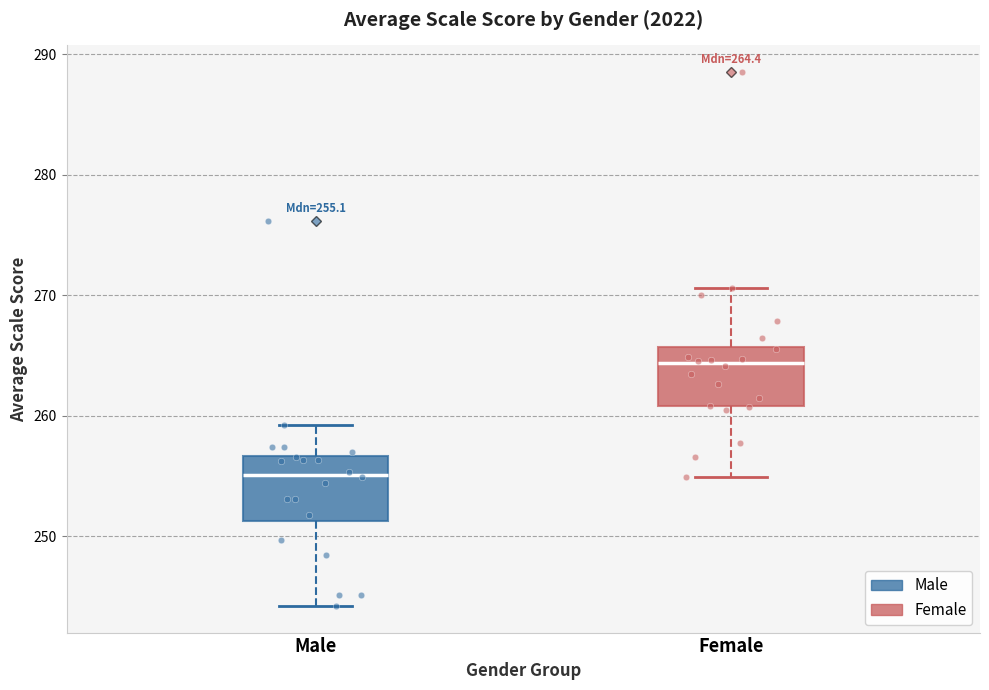

Which box has the highest median line?

Female